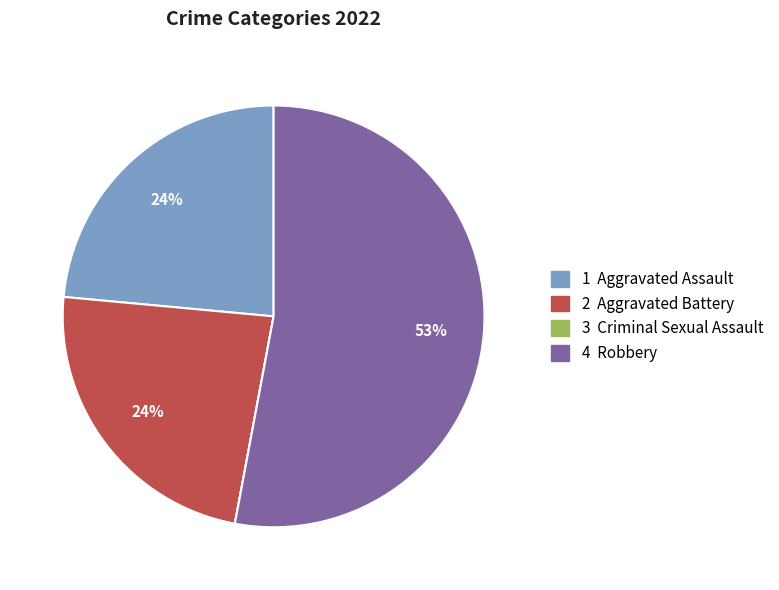

Is there a majority slice in this chart?

Yes